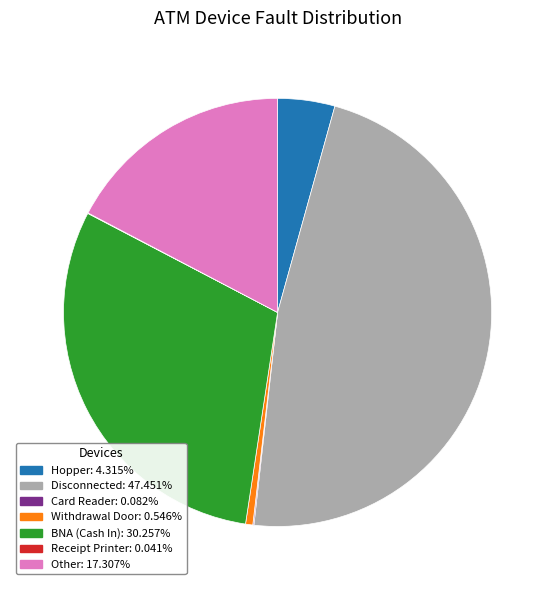

Do Withdrawal Door and Disconnected together represent more than half of the pie?

No